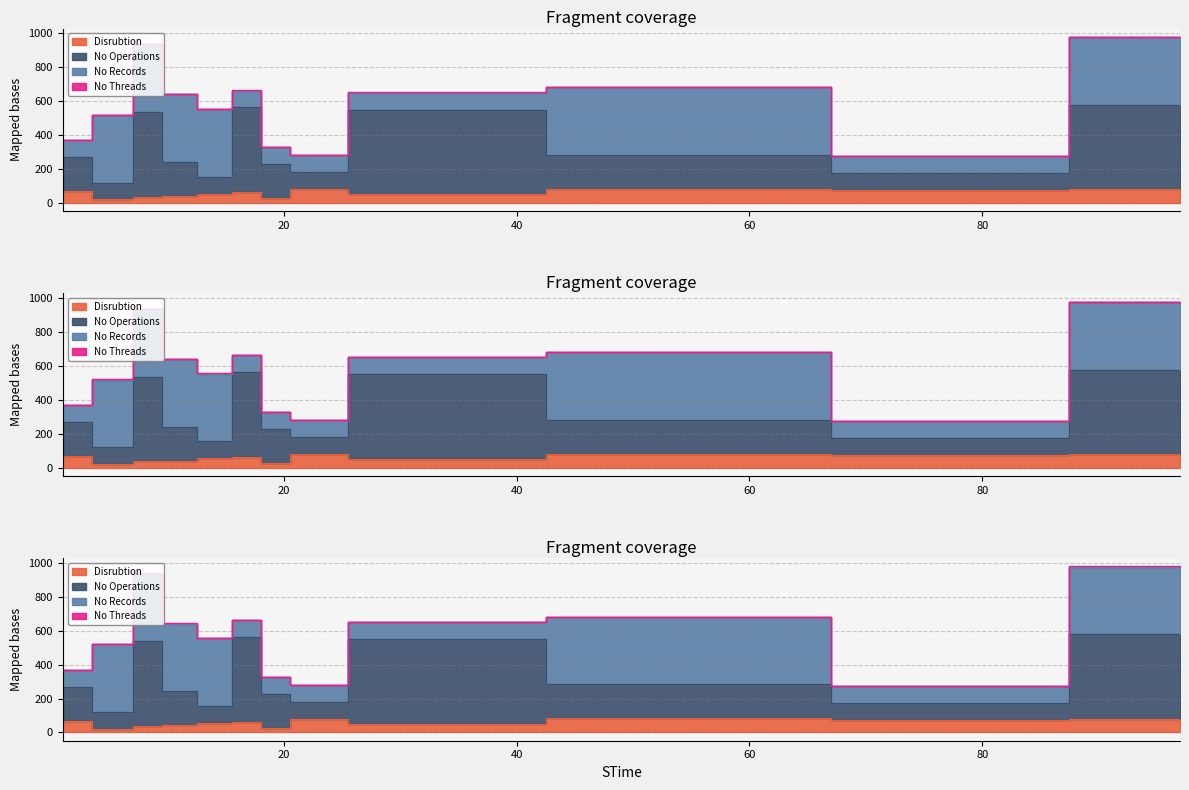

What is the difference between the No Operations values at 6 and 19?

107